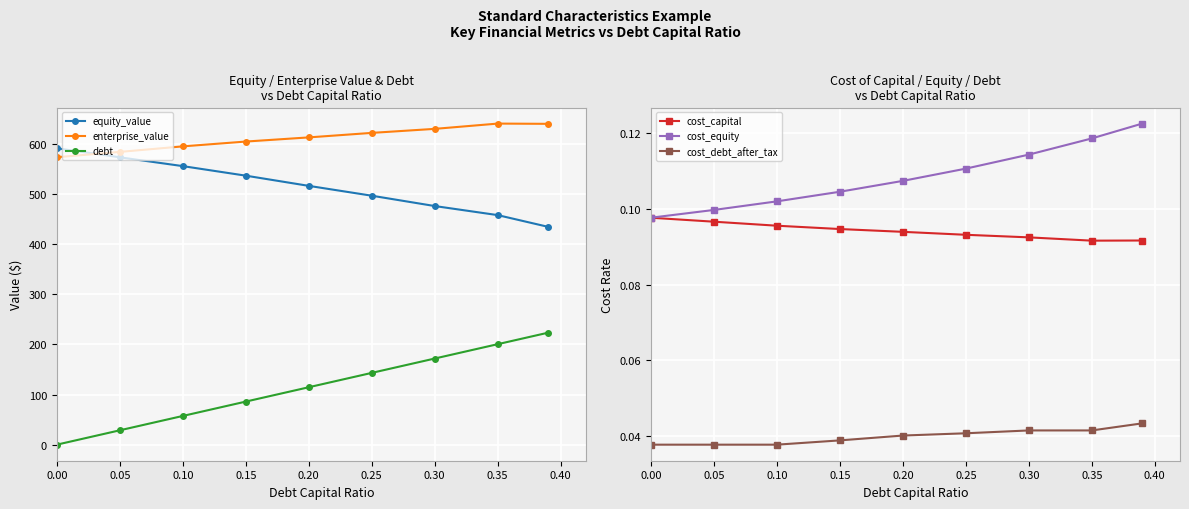

At 0.20, list the series in order from smallest to largest.

cost_debt_after_tax, cost_capital, cost_equity, debt, equity_value, enterprise_value